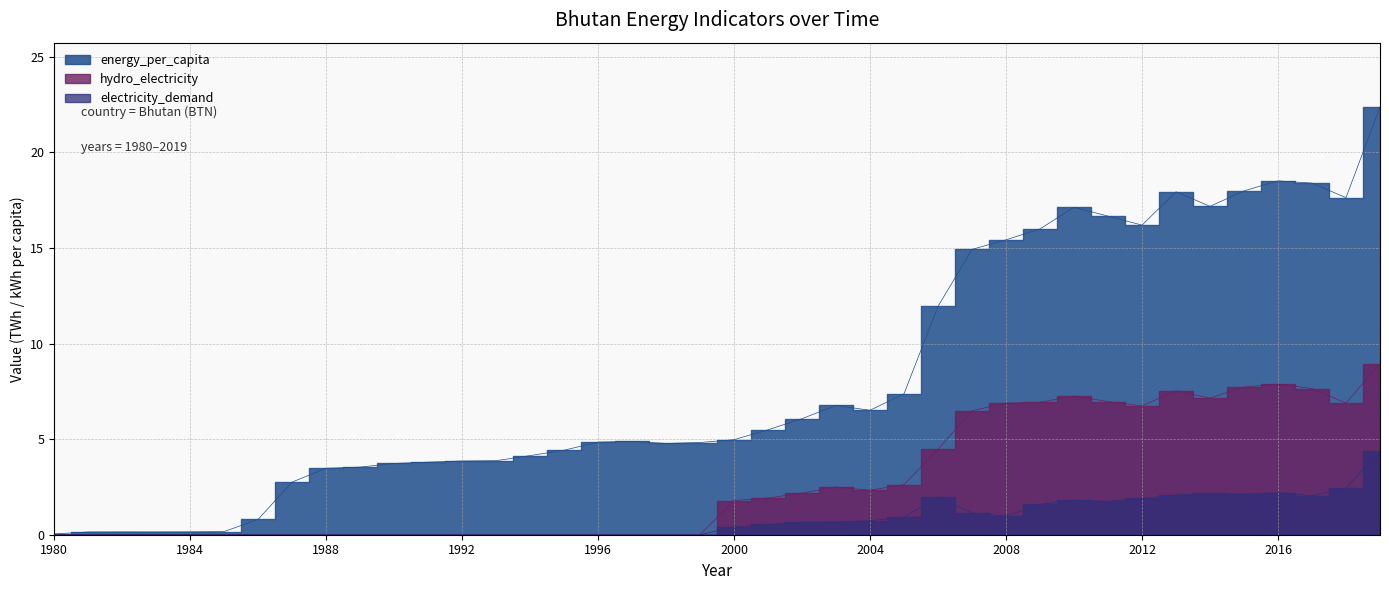

Reading right to left, transcribe all the data shown in this chart.

electricity_demand: 2019=4.4	2018=2.4	2017=2.0	2016=2.2	2015=2.1	2014=2.2	2013=2.1	2012=1.9	2011=1.7	2010=1.8	2009=1.6	2008=1.0	2007=1.1	2006=2.0	2005=0.9	2004=0.7	2003=0.7	2002=0.6	2001=0.5	2000=0.4	1999=0.0	1998=0.0	1997=0.0	1996=0.0	1995=0.0	1994=0.0	1993=0.0	1992=0.0	1991=0.0	1990=0.0	1989=0.0	1988=0.0	1987=0.0	1986=0.0	1985=0.0	1984=0.0	1983=0.0	1982=0.0	1981=0.0	1980=0.0
hydro_electricity: 2019=8.9	2018=6.9	2017=7.7	2016=7.9	2015=7.7	2014=7.2	2013=7.5	2012=6.7	2011=7.0	2010=7.3	2009=6.9	2008=6.9	2007=6.5	2006=4.5	2005=2.6	2004=2.3	2003=2.5	2002=2.2	2001=1.9	2000=1.8	1999=0.0	1998=0.0	1997=0.0	1996=0.0	1995=0.0	1994=0.0	1993=0.0	1992=0.0	1991=0.0	1990=0.0	1989=0.0	1988=0.0	1987=0.0	1986=0.0	1985=0.0	1984=0.0	1983=0.0	1982=0.0	1981=0.0	1980=0.0
energy_per_capita: 2019=22.4	2018=17.6	2017=18.4	2016=18.5	2015=18.0	2014=17.2	2013=17.9	2012=16.2	2011=16.7	2010=17.1	2009=16.0	2008=15.4	2007=14.9	2006=11.9	2005=7.4	2004=6.5	2003=6.8	2002=6.1	2001=5.5	2000=5.0	1999=4.8	1998=4.8	1997=4.9	1996=4.8	1995=4.4	1994=4.1	1993=3.9	1992=3.9	1991=3.8	1990=3.7	1989=3.5	1988=3.5	1987=2.8	1986=0.8	1985=0.2	1984=0.2	1983=0.1	1982=0.1	1981=0.1	1980=0.0